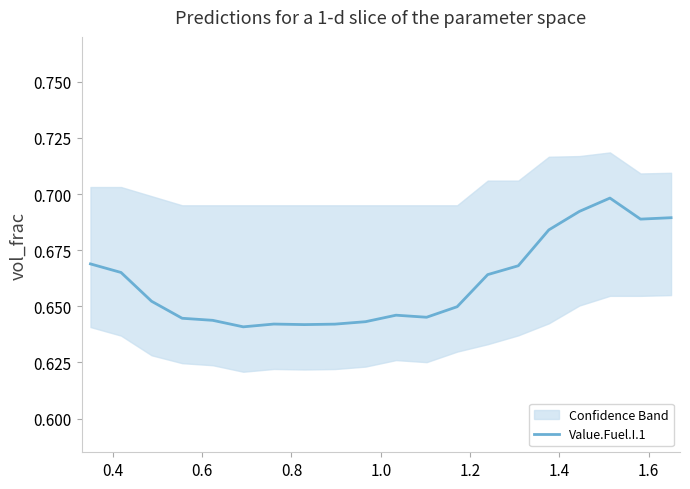

How many points are lower than both their immediate neighbors (excluding endpoints)?

4